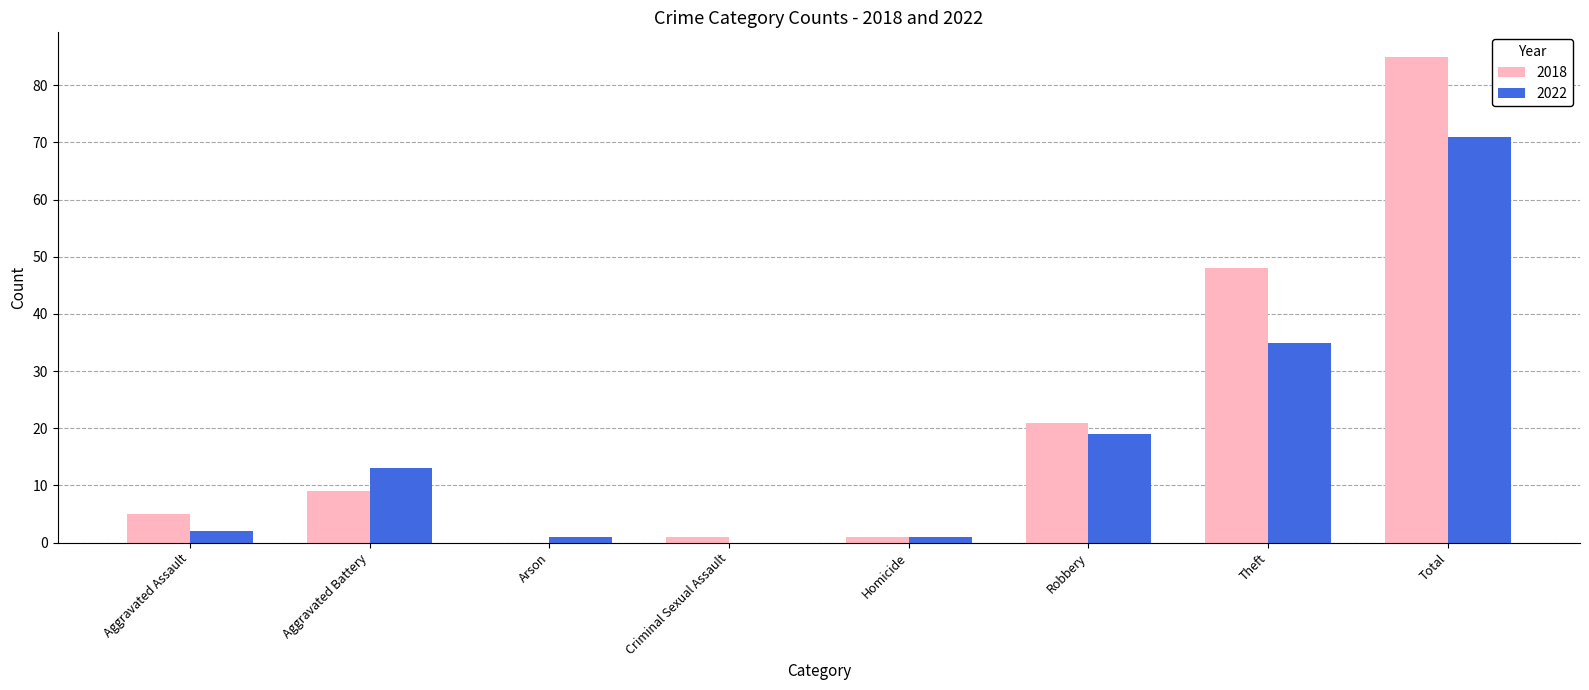

What is the sum of all 2018 values?

170